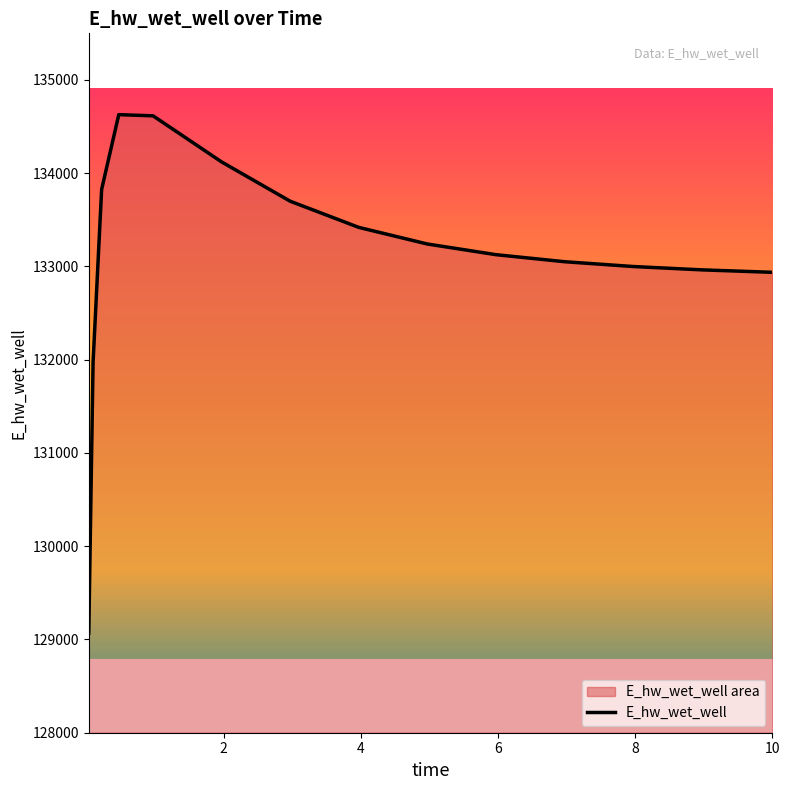

True or false: the data shows 190270.5 at 5.96875.

False